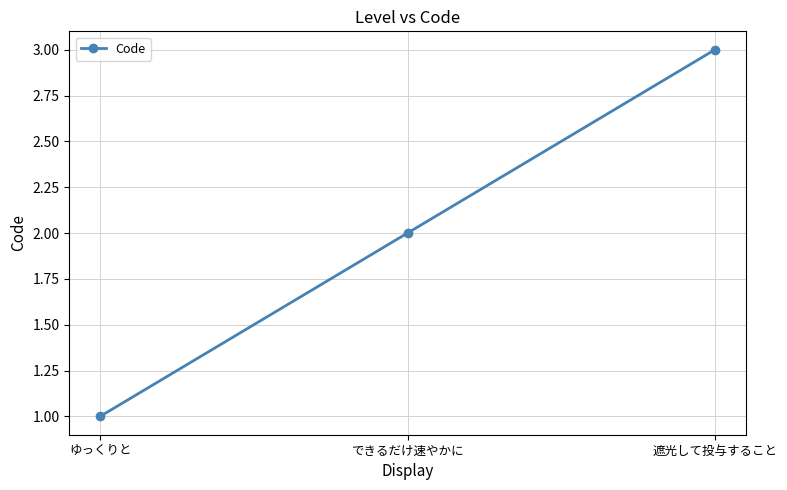

Between 遮光して投与すること and できるだけ速やかに, which is larger?

遮光して投与すること